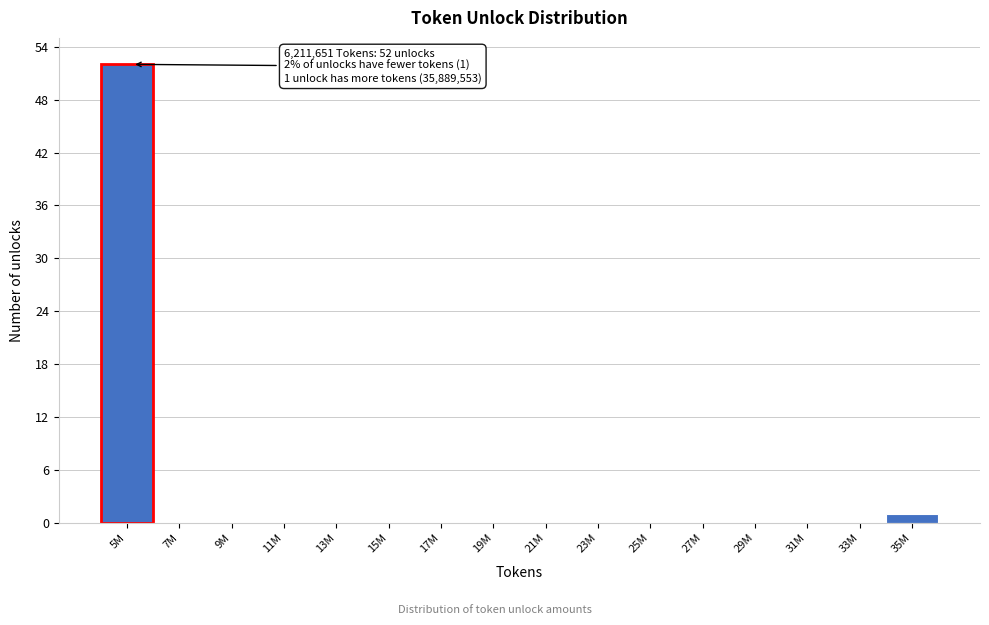

Reading right to left, transcribe all the data shown in this chart.

35M=1	33M=0	31M=0	29M=0	27M=0	25M=0	23M=0	21M=0	19M=0	17M=0	15M=0	13M=0	11M=0	9M=0	7M=0	5M=52